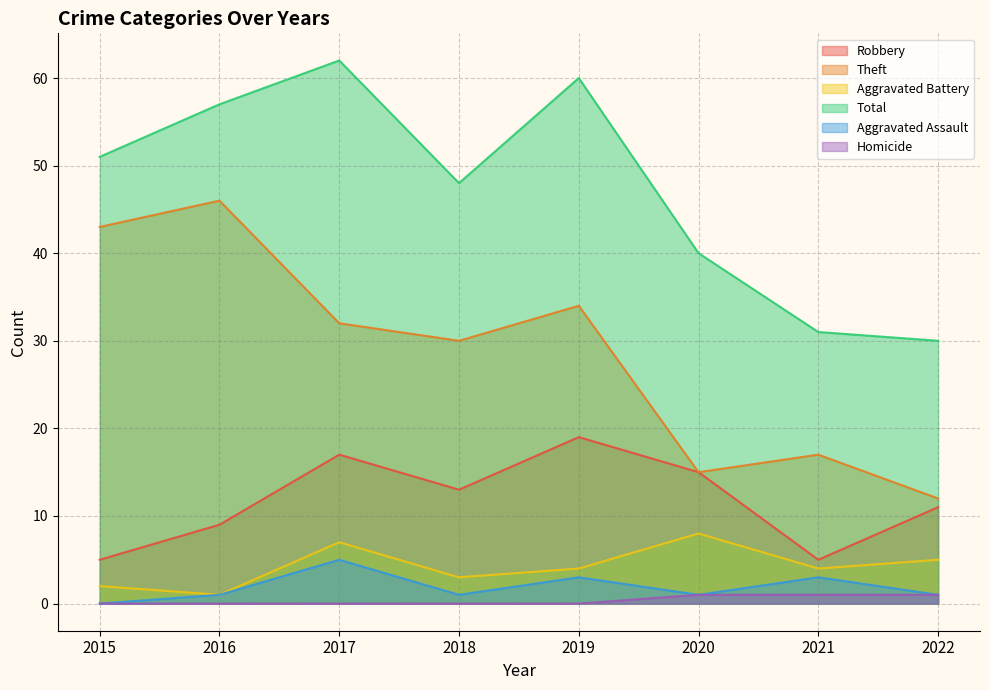

At which category does Total reach its first local peak?

2017